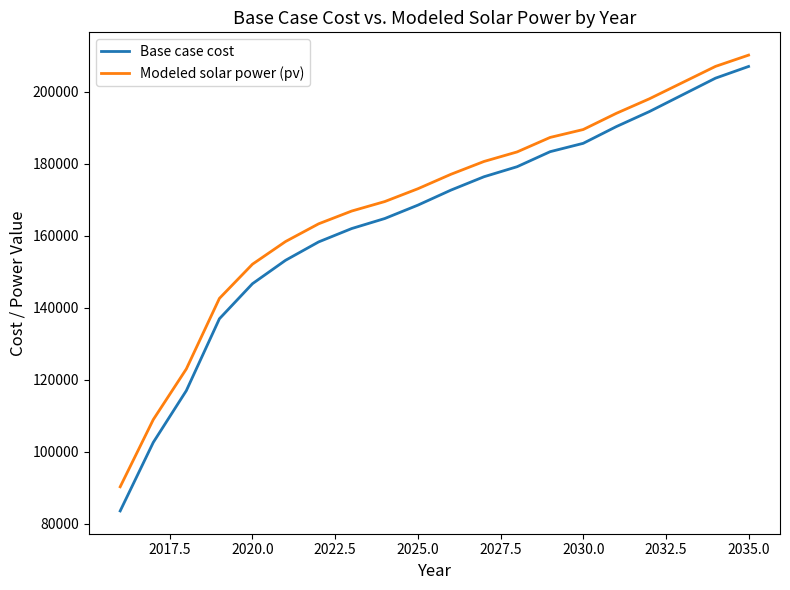

Which series has the widest spread of values?

Base case cost